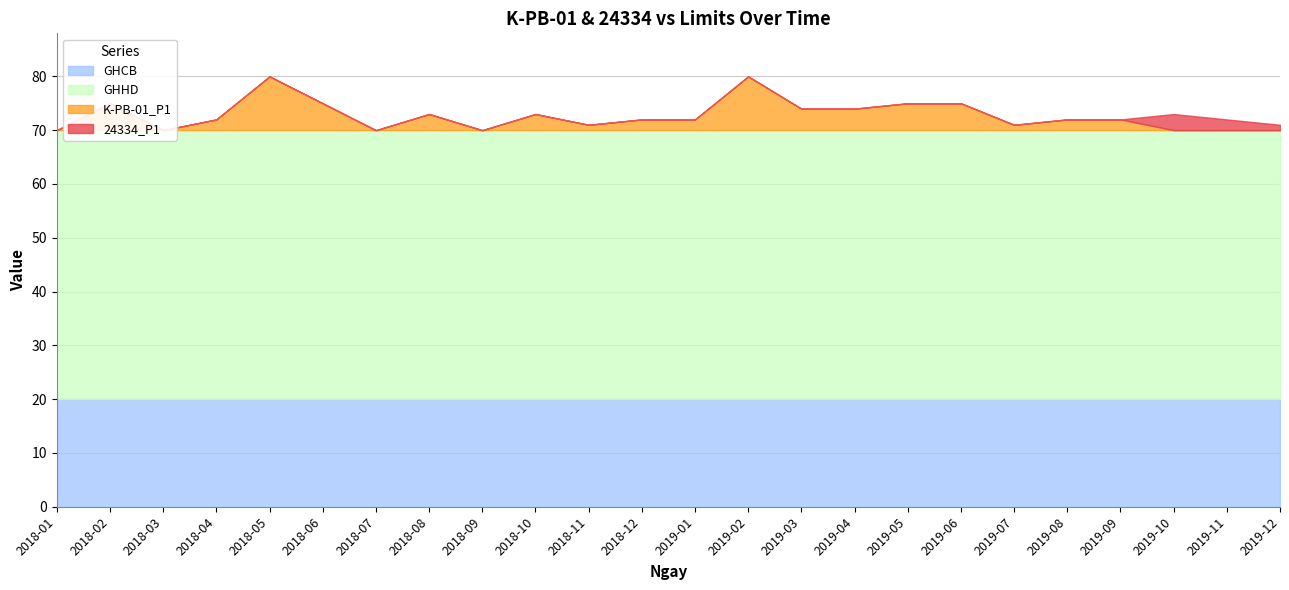

The 24334_P1 series shows 1 at 2019-01. True or false?

False